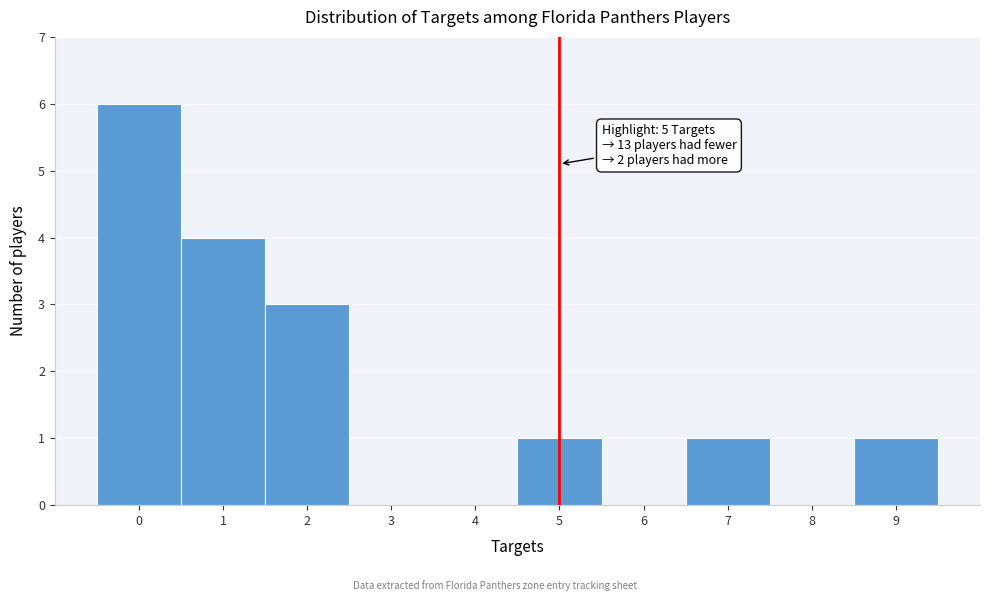

Over which range of the x-axis is the bar tallest?

-0.5 to 0.5